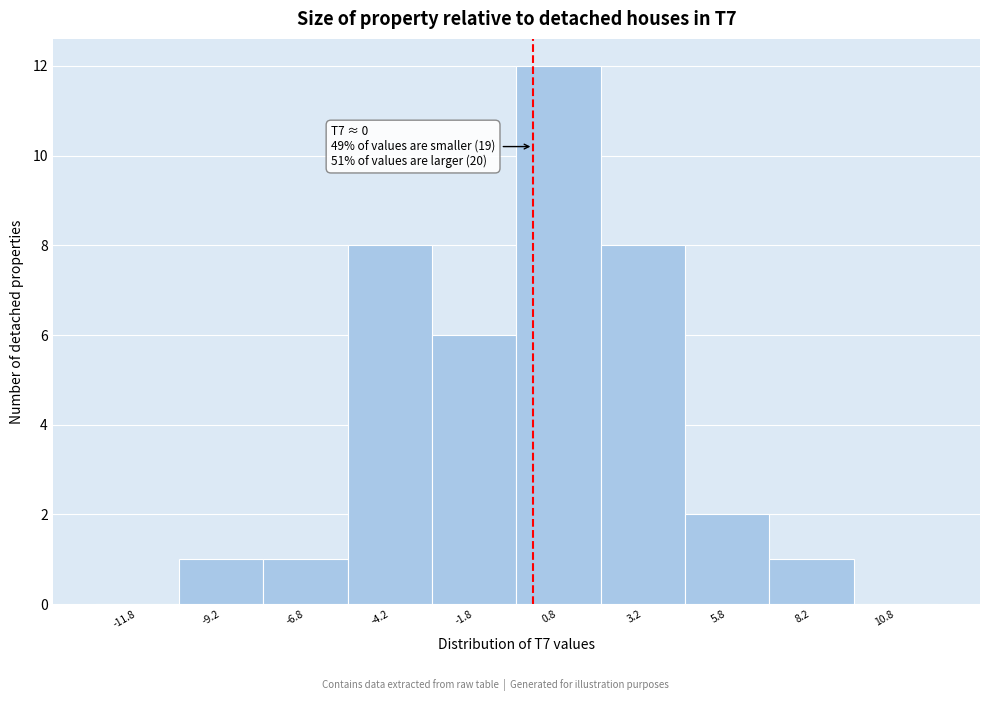

Over which range of the x-axis is the bar tallest?

-0.5 to 2.0